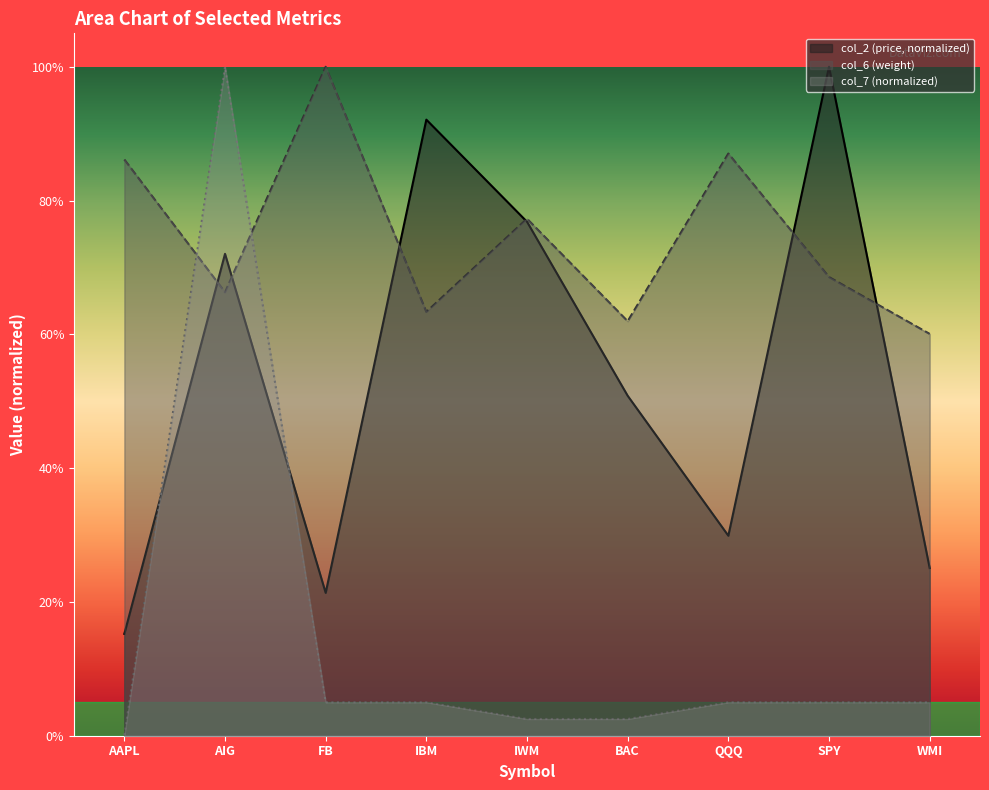

Between FB and BAC, which series saw the biggest shift?

col_6 (weight)